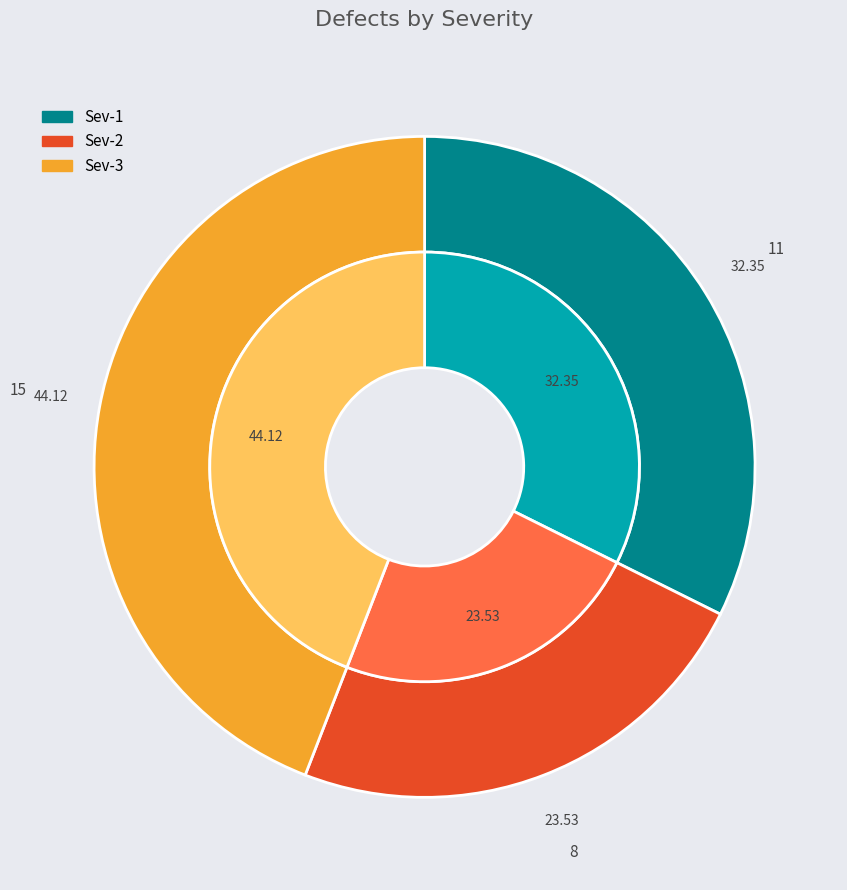

Does any single category account for the majority?

No